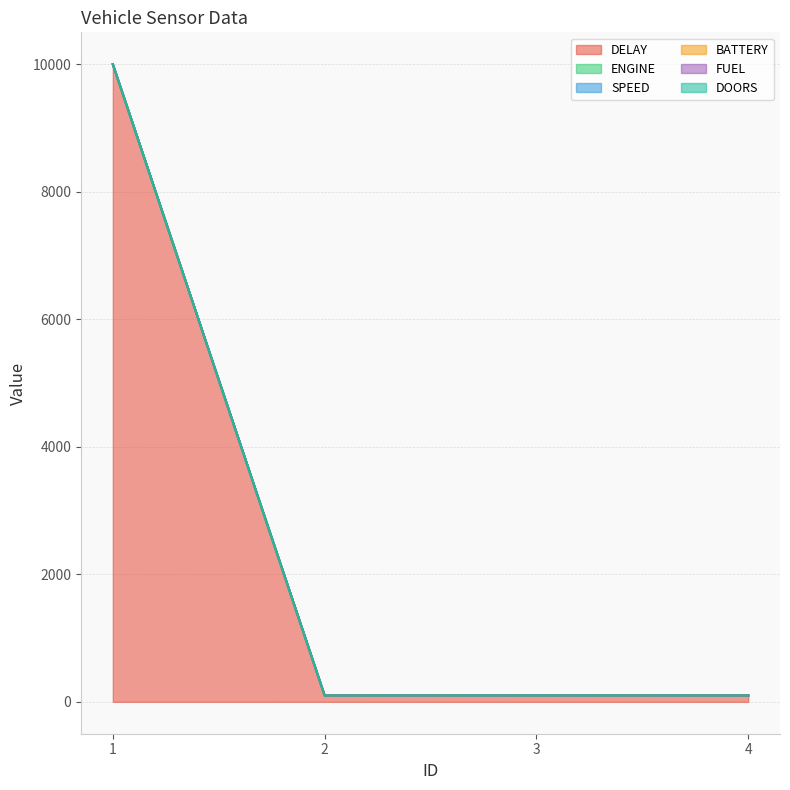

True or false: DELAY and FUEL cross at least once.

False